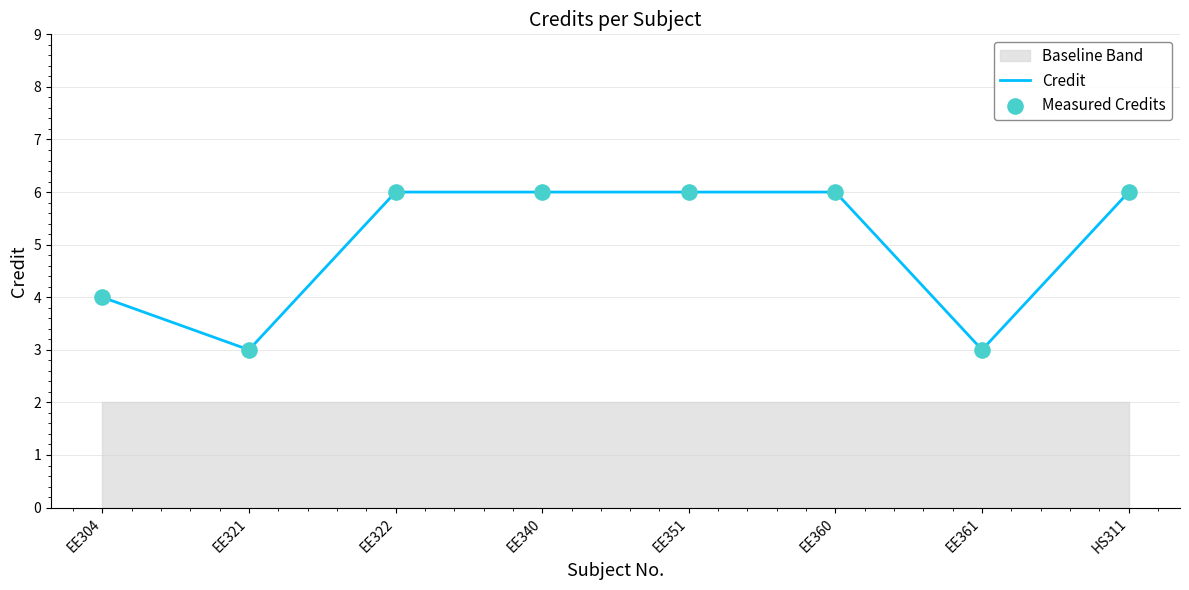

At how many categories does at least one series exceed 5?

5